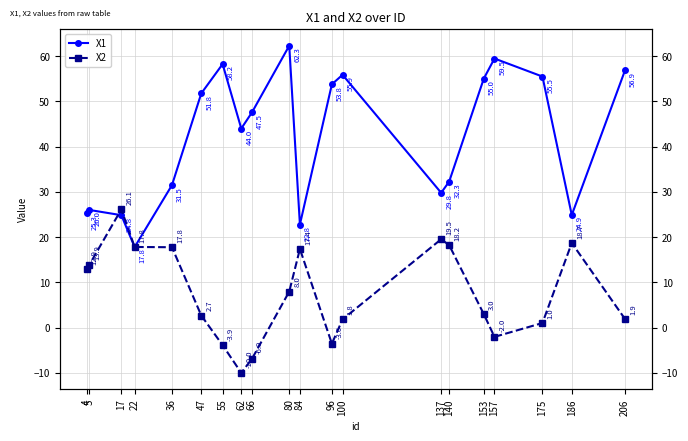

List the series in order of their overall mean, lowest first.

X2, X1